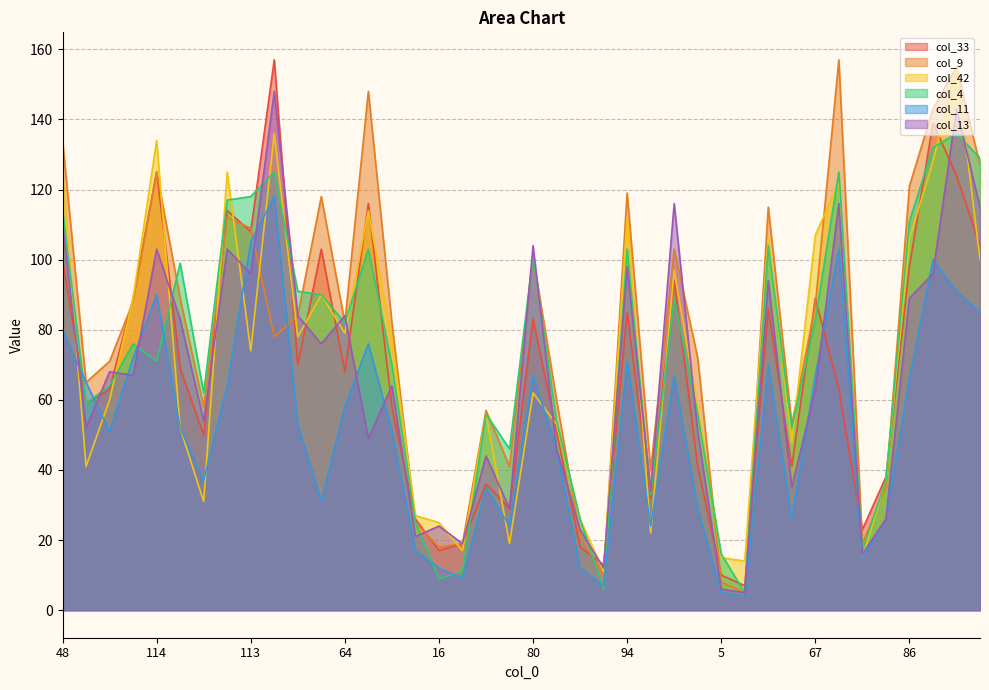

What is the minimum value shown in the chart?

4